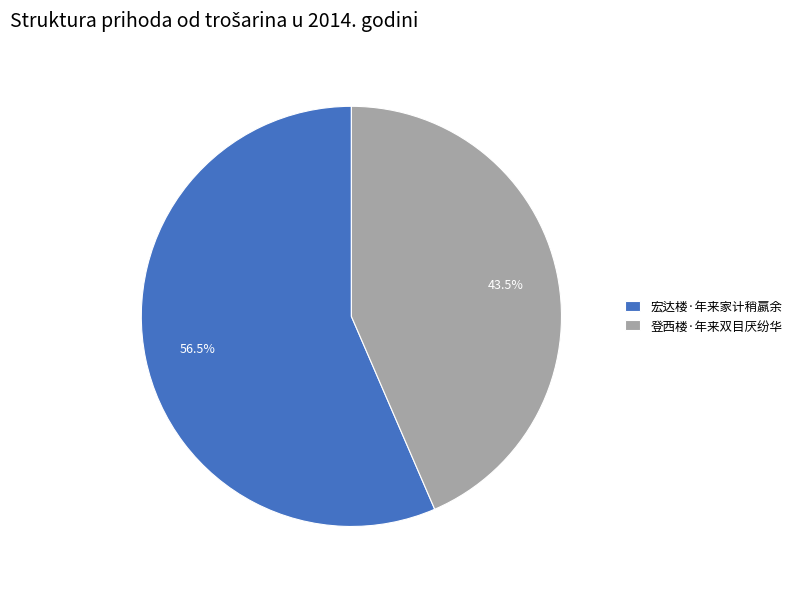

What is the majority slice?

宏达楼·年来家计稍嬴余